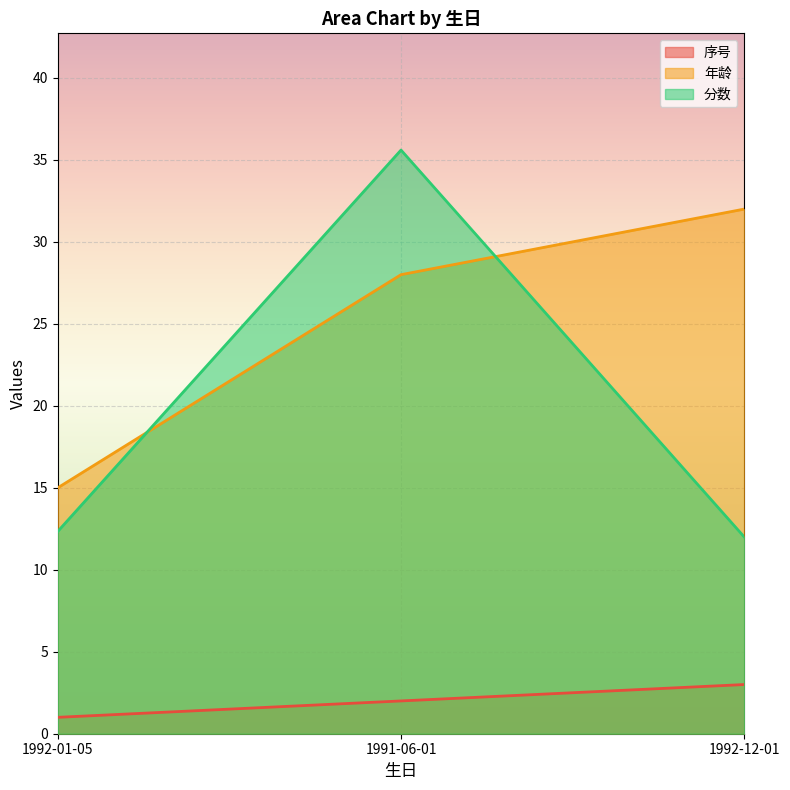

What is the label of the 3rd point from the right?

1992-01-05